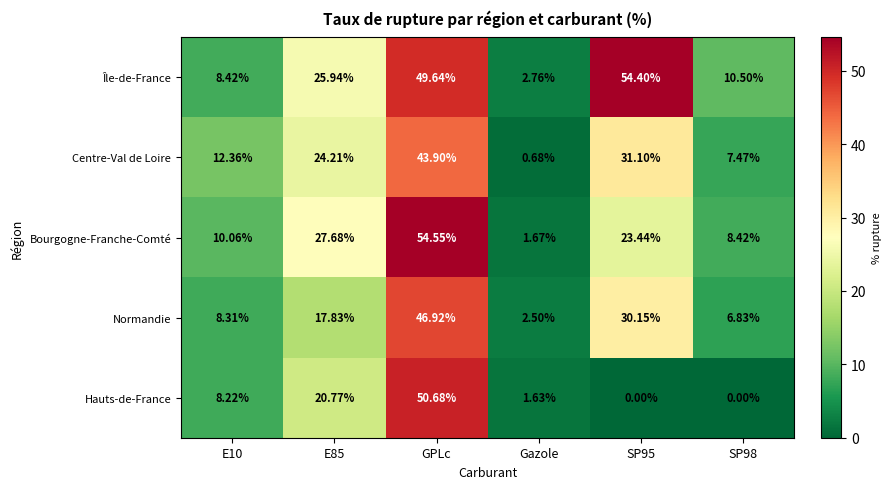

At how many categories does at least one series exceed 2?

6